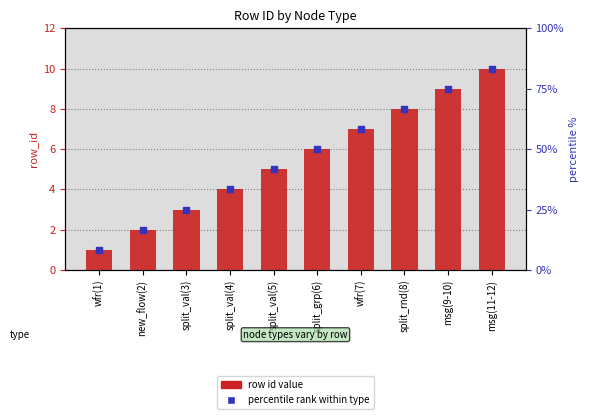

Which series has the largest total across all categories?

percentile rank within type